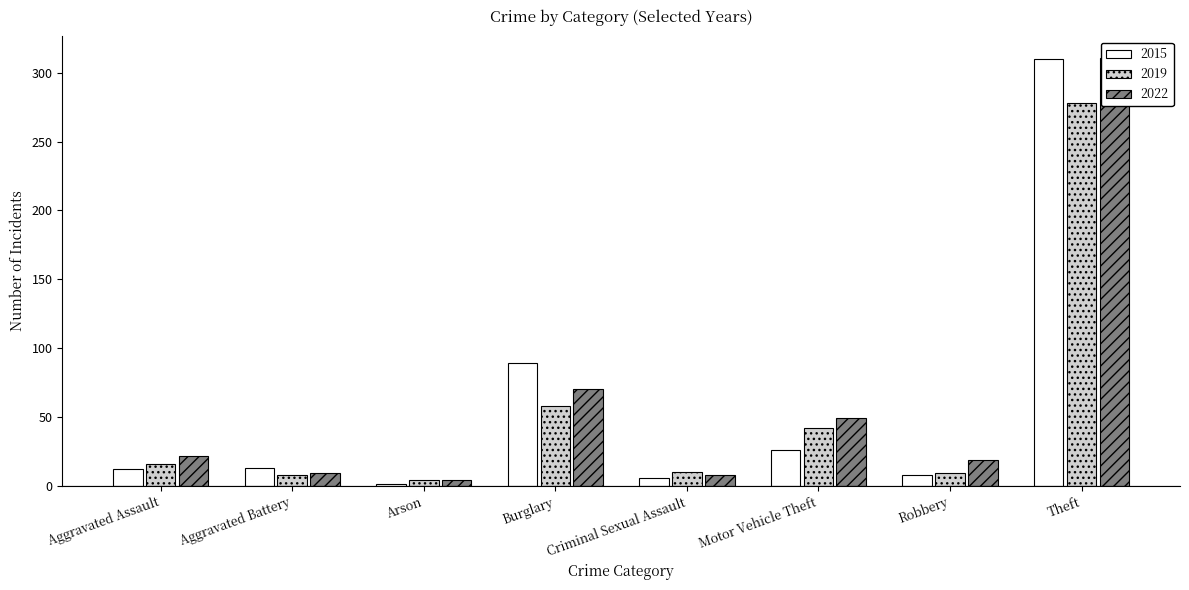

What is the sum of all 2015 values?

465